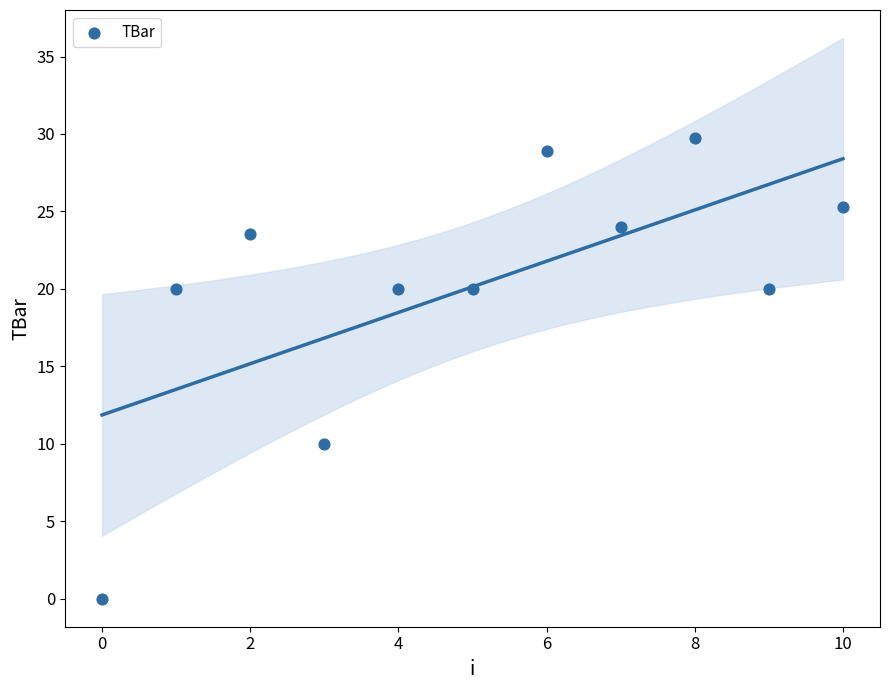

What is the average Y value?

20.1